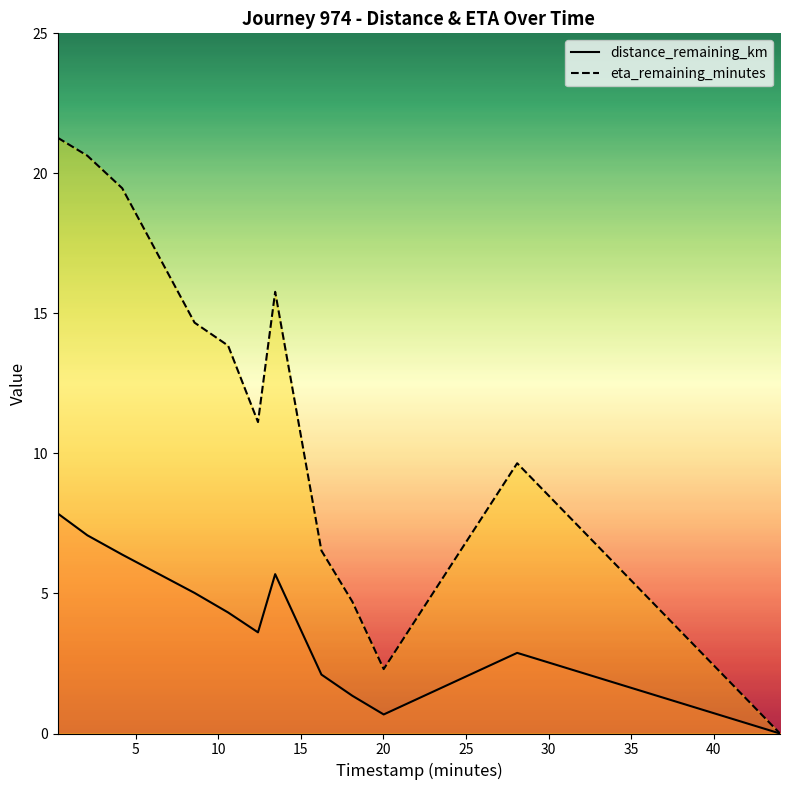

Which series has the largest total across all categories?

eta_remaining_minutes